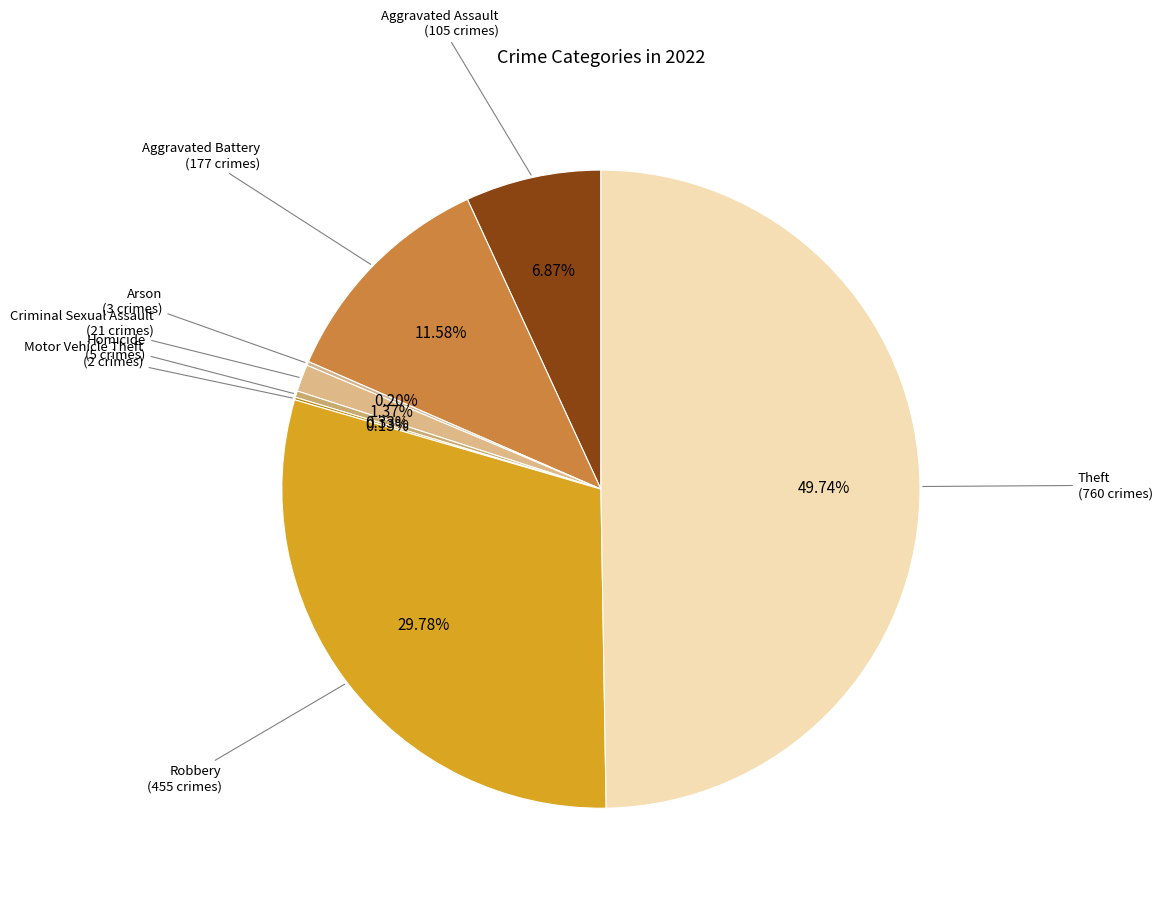

Is it true that Robbery is 40% of the pie?

False